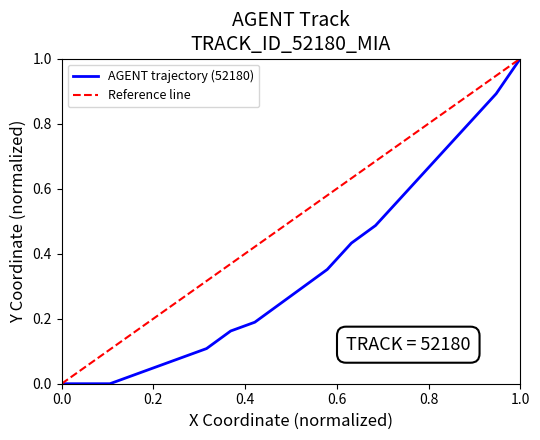

What is the difference between the maximum and minimum values?

1.0